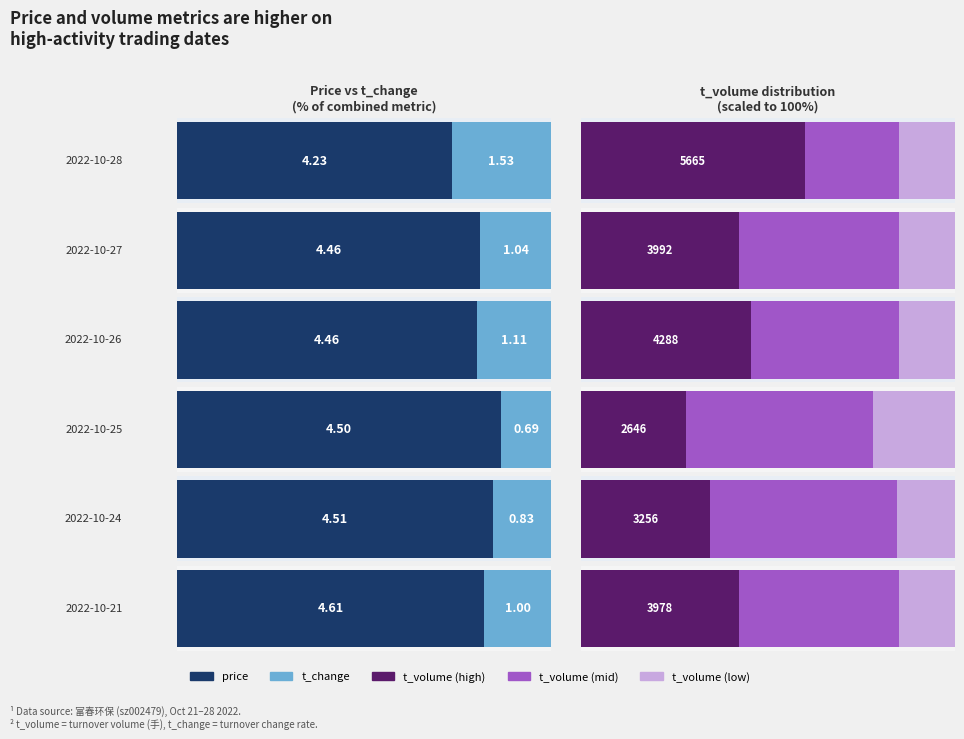

Between 2022-10-28 and 2022-10-27, which is larger?

2022-10-27